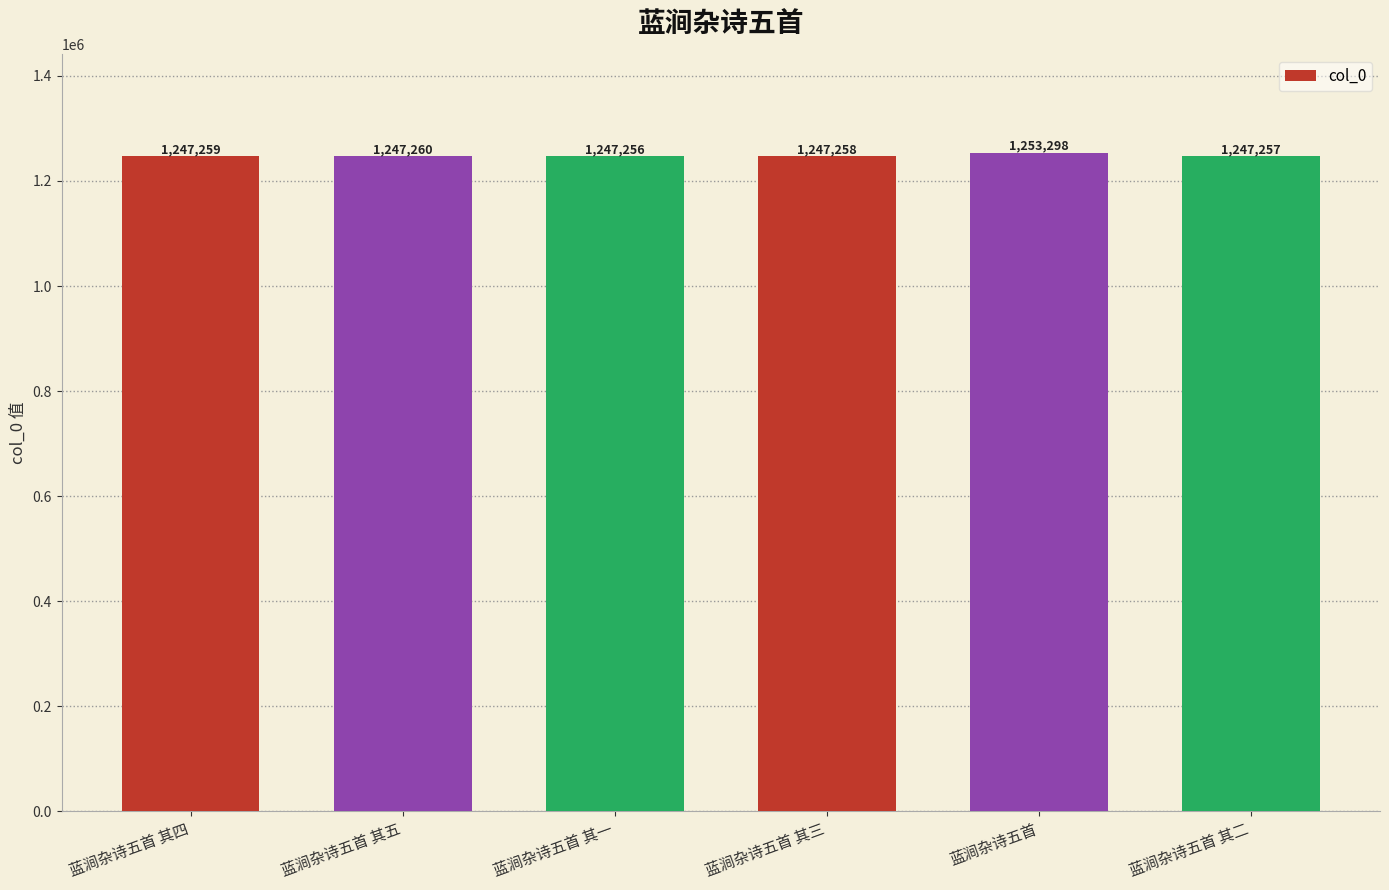

What is the maximum value shown in the chart?

1253298